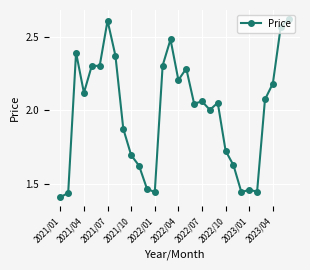

What is the difference between the maximum and minimum values?

1.2